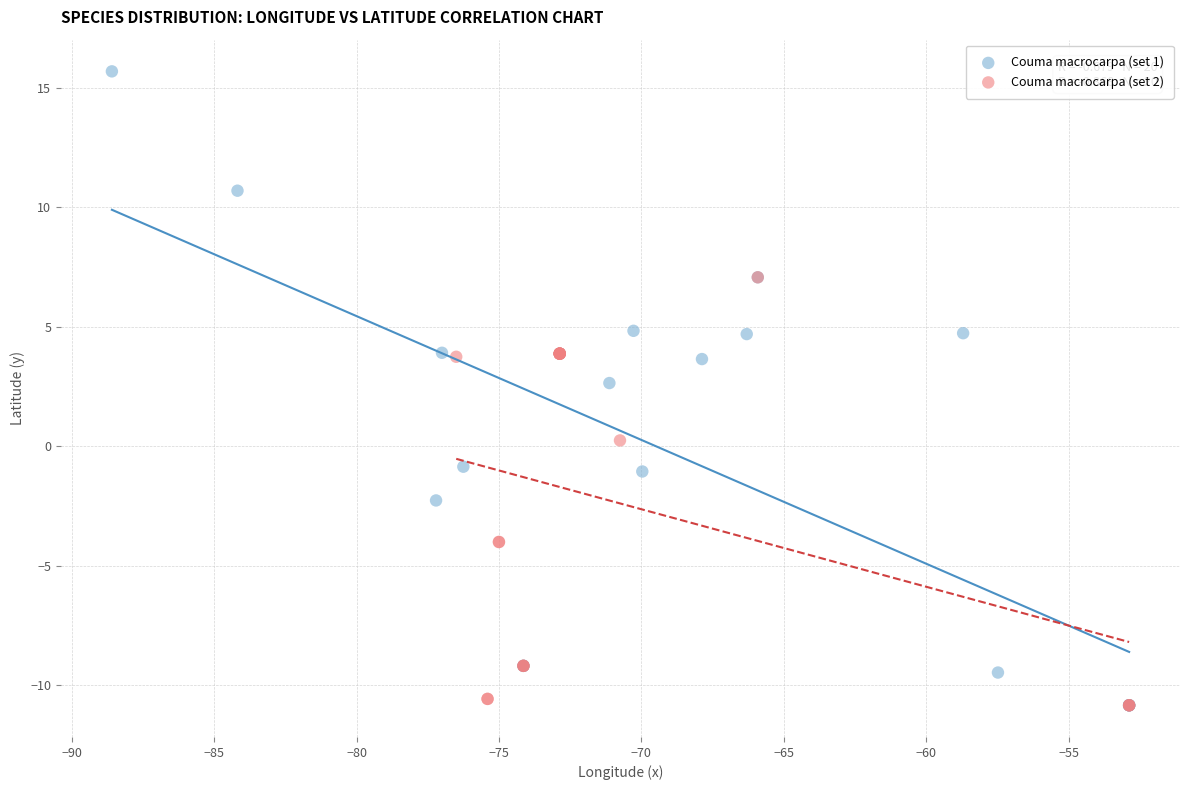

Which series contains the highest Y value?

Couma macrocarpa (set 1)